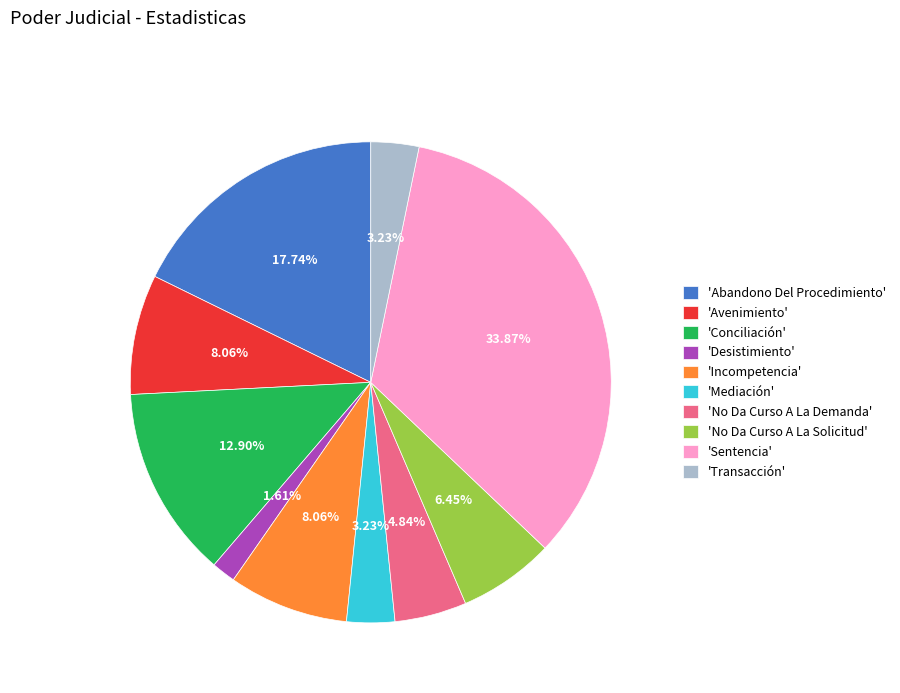

Between 'Avenimiento' and 'No Da Curso A La Solicitud', which is larger?

'Avenimiento'